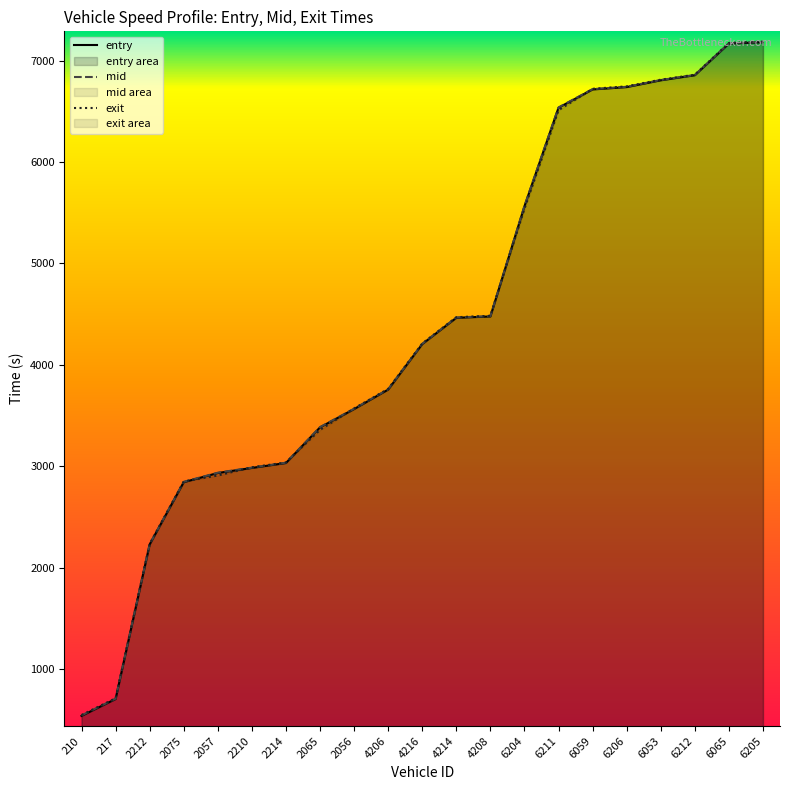

What is the difference between the second highest and second lowest values in the exit series?

6457.8